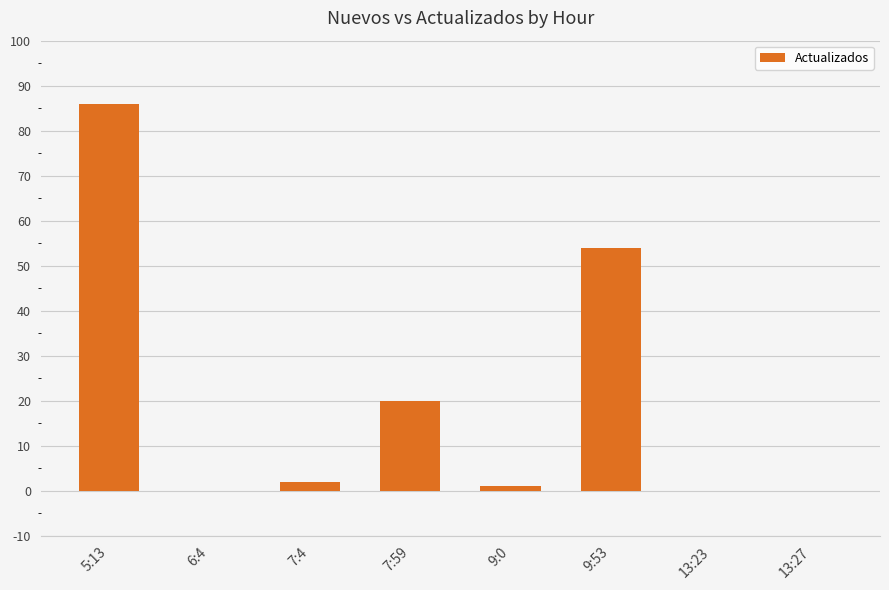

What is the sum of all values?

163